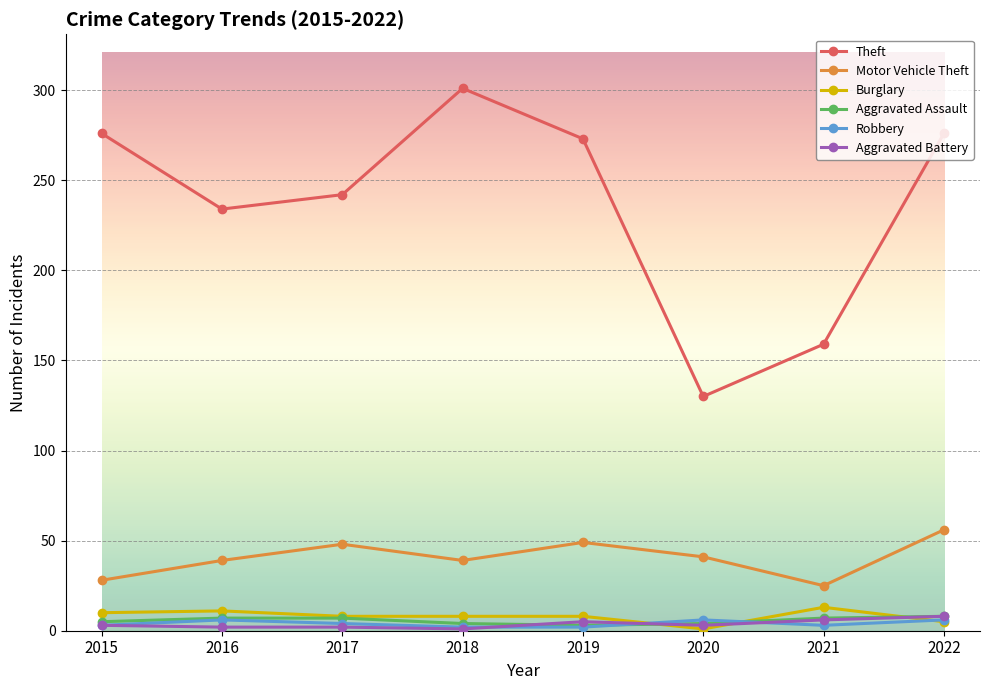

Which series has the largest range (max minus min)?

Theft